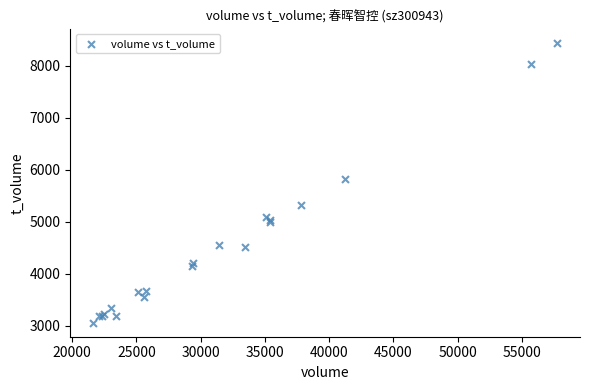

What Y value in the scatter plot is closest to 5748?

5826